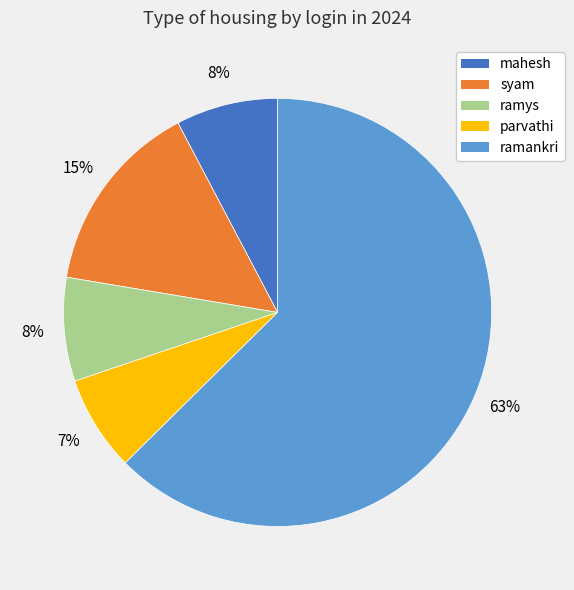

The ramys slice represents 8% of the pie. True or false?

True